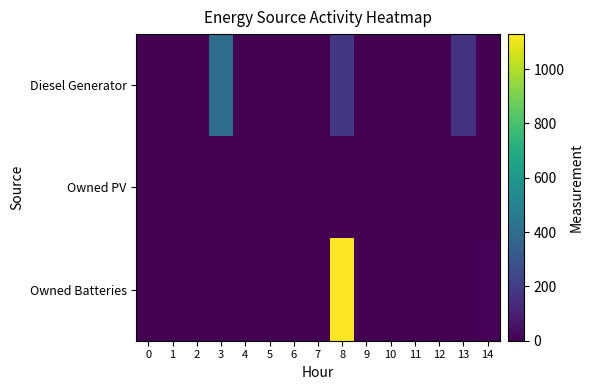

At 1, list the series in order from largest to smallest.

row_0, row_1, row_2